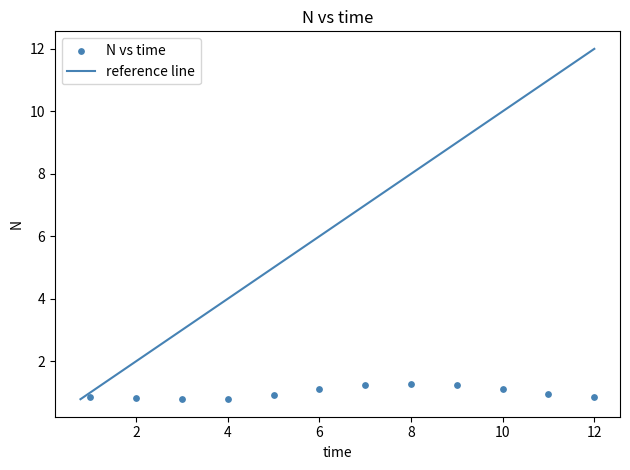

What is the range of X values (max minus min)?

11.0